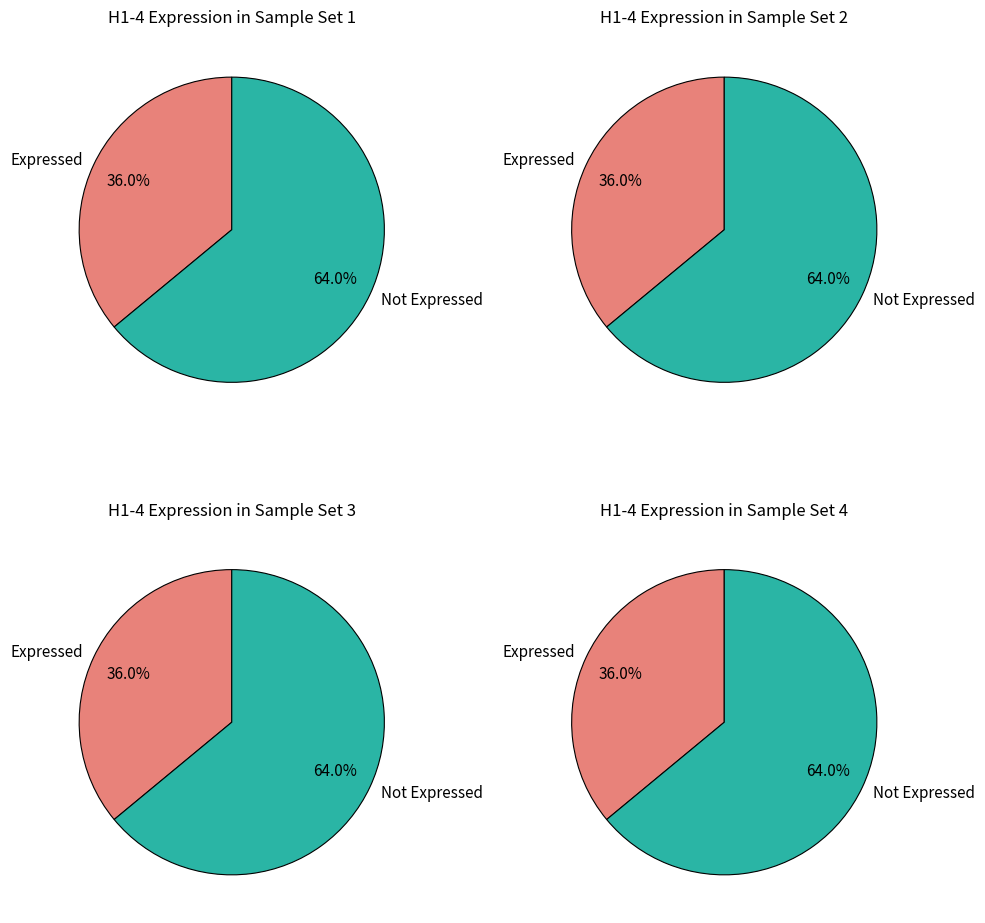

Is 146218 the majority of the pie?

No